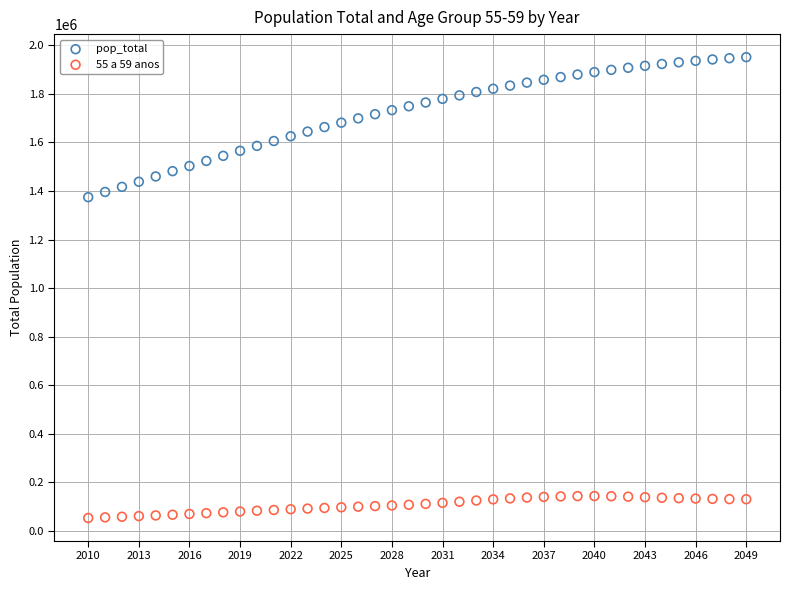

Which series contains the lowest Y value?

55 a 59 anos